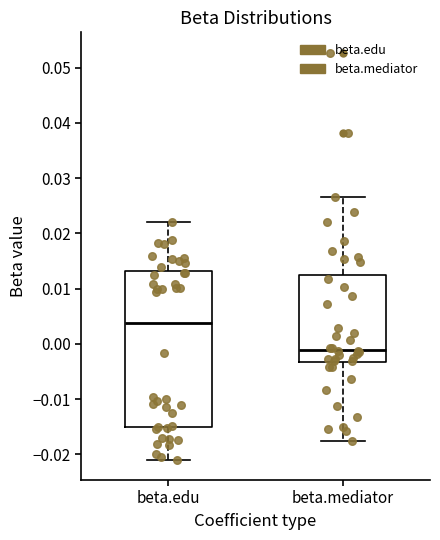

Where does the median line of the box for beta.edu sit on the y-axis? The values are not printed on the chart, so give them approximately, as read against the axis.

0.004